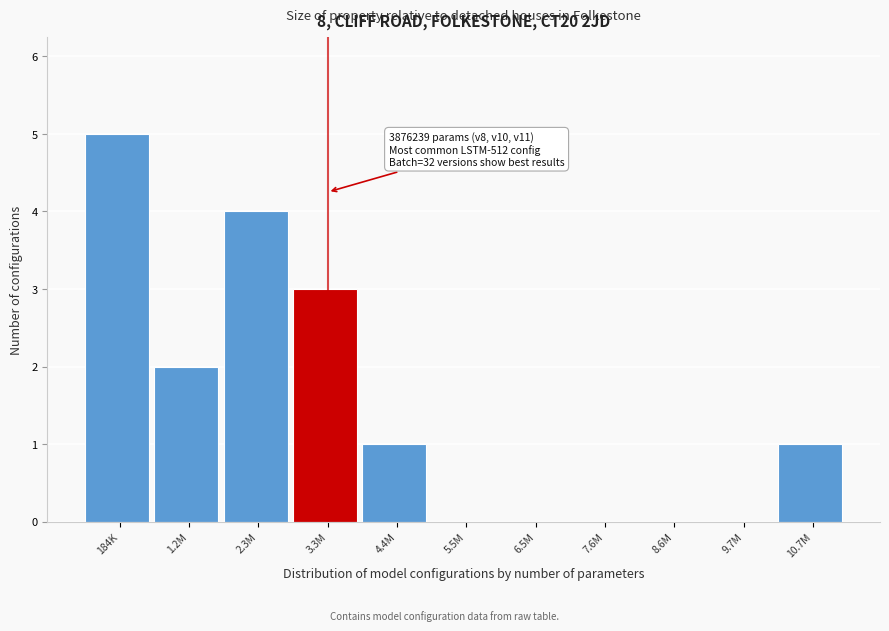

Reading left to right, what are all the values shown in this chart?

184K=5	1.2M=2	2.3M=4	3.3M=3	4.4M=1	5.5M=0	6.5M=0	7.6M=0	8.6M=0	9.7M=0	10.7M=1